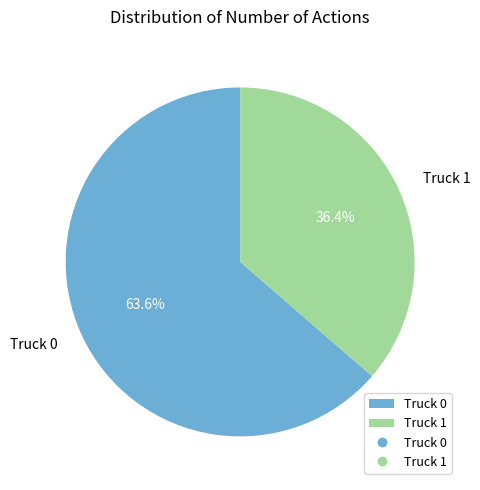

The Truck 0 slice represents 49% of the pie. True or false?

False